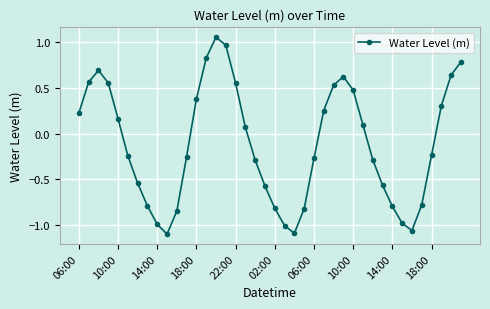

What is the sum of all values?

-4.6